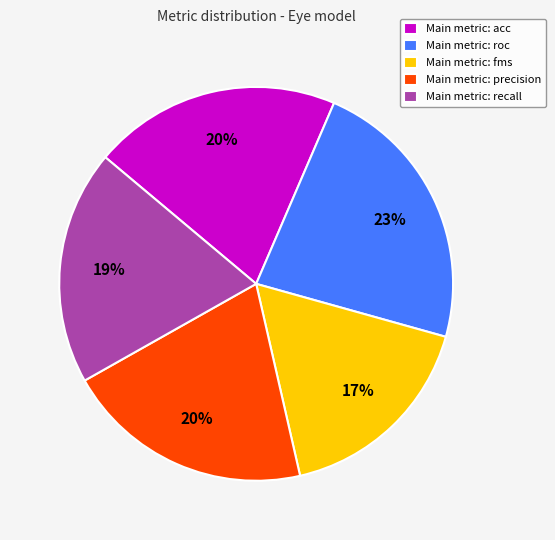

Is there a majority slice in this chart?

No